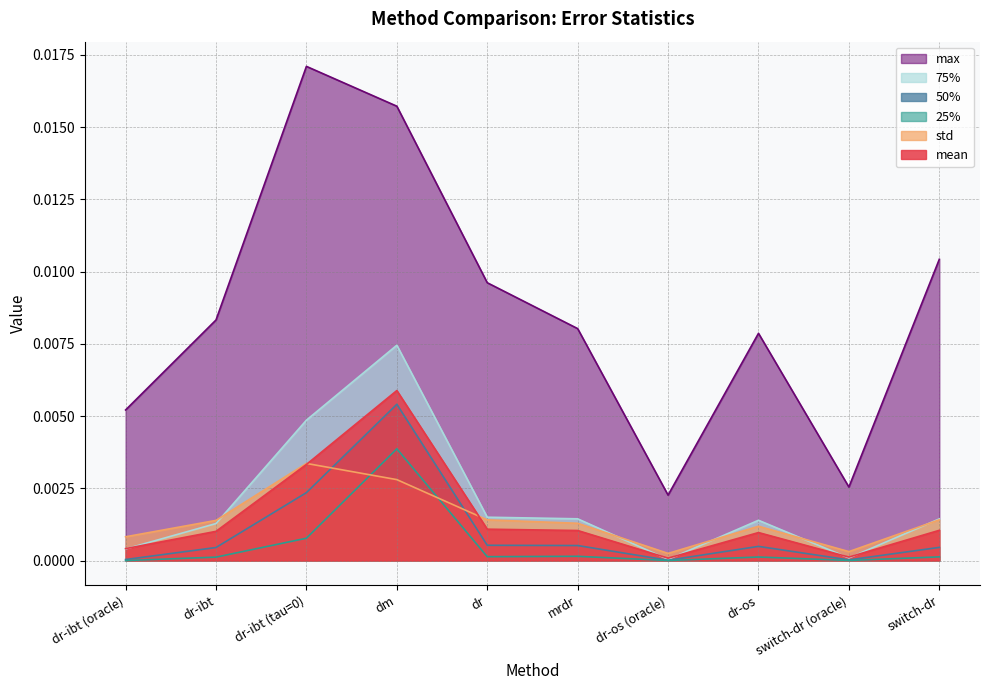

How many intersections are there between mean and 75%?

5